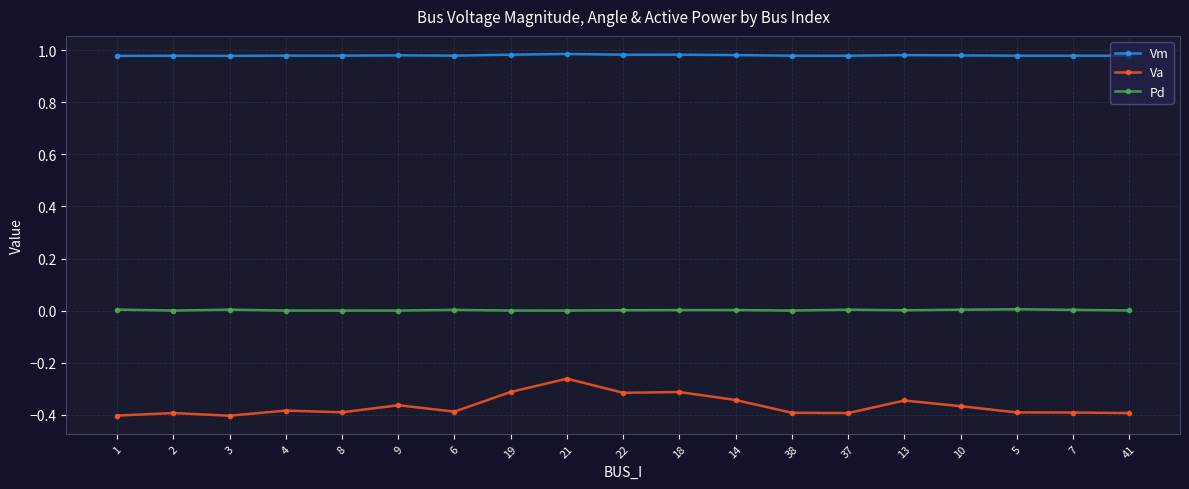

What is the label of the 16th point from the left?

10